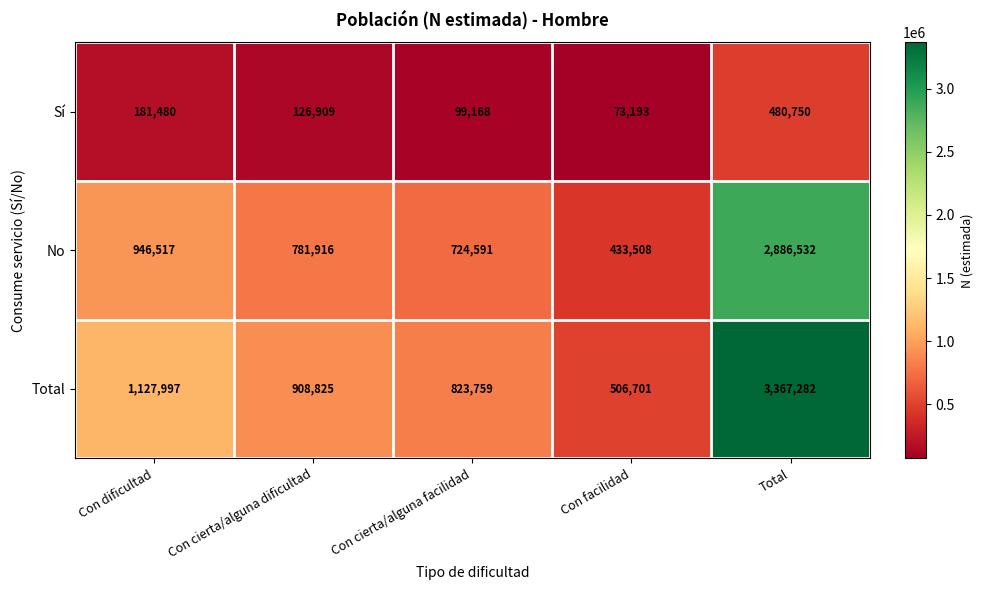

Which series has the widest spread of values?

Total